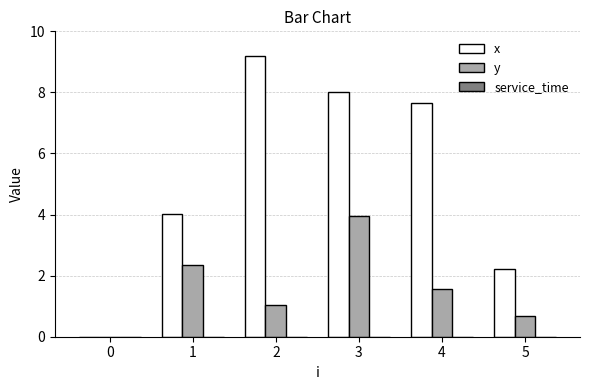

Count the number of data series in this chart.

2